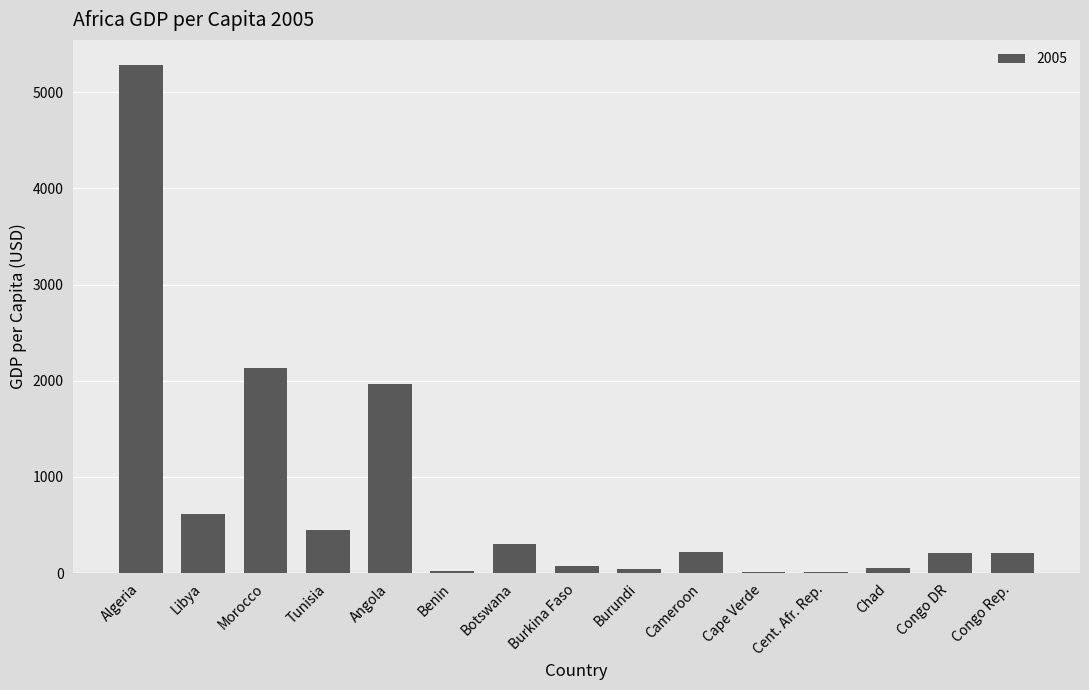

What is the sum of all values?

11600.7